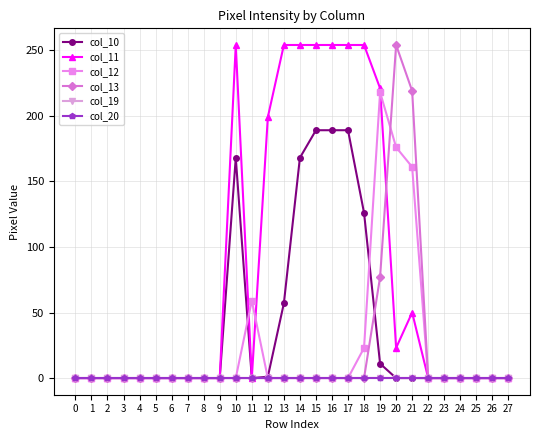

What is the difference between the maximum and minimum values in the col_13 series?

254